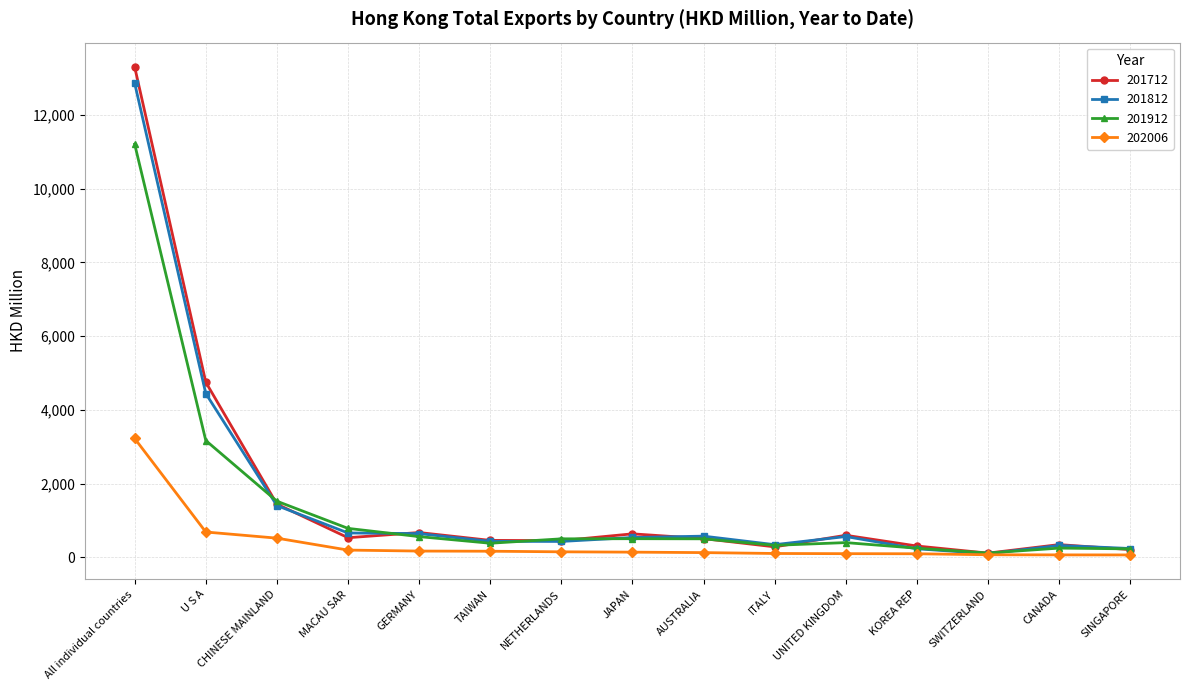

At which label does 201912 first exceed 503?

All individual countries